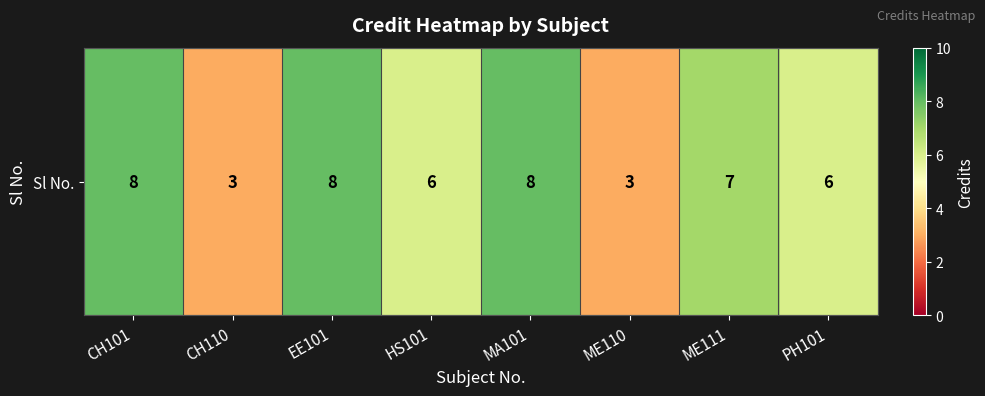

What is the difference between the maximum and second lowest values?

5